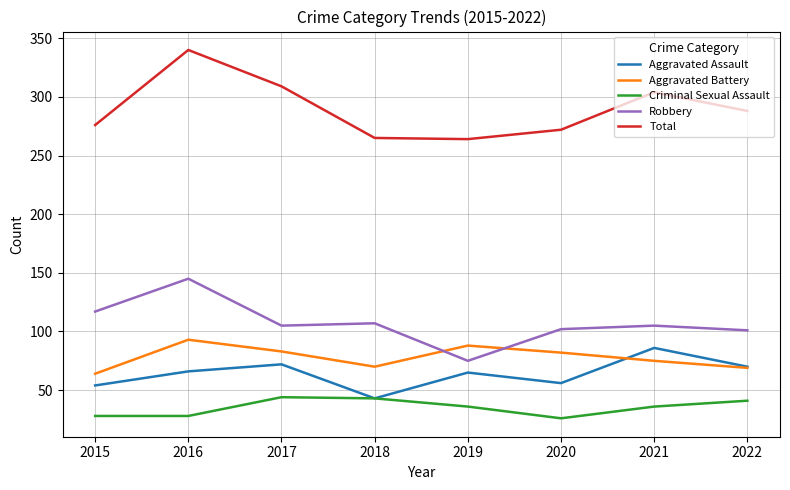

True or false: Criminal Sexual Assault and Total cross at least once.

False